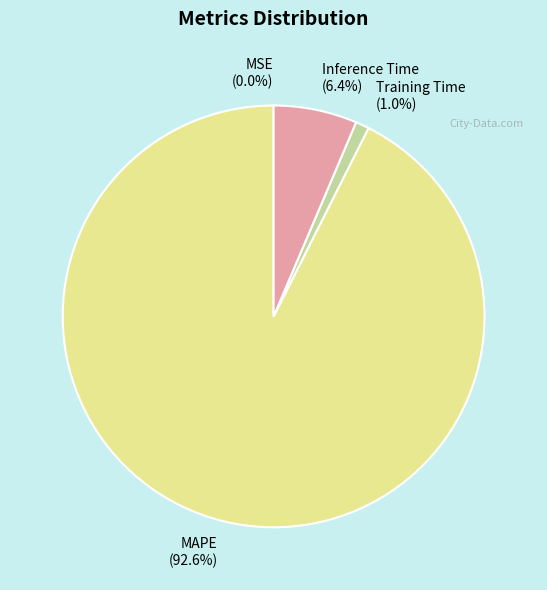

What is the largest slice in the pie chart?

MAPE